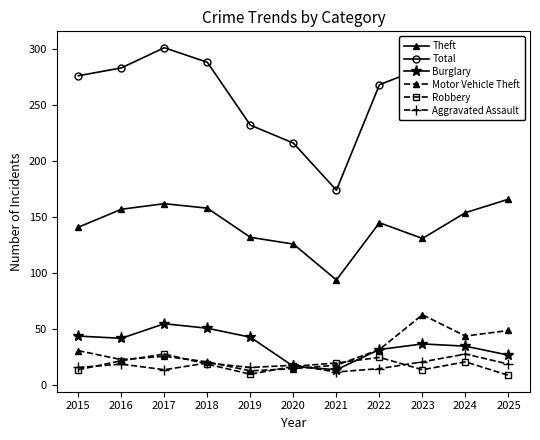

What is the total value across all series at 2016?

546